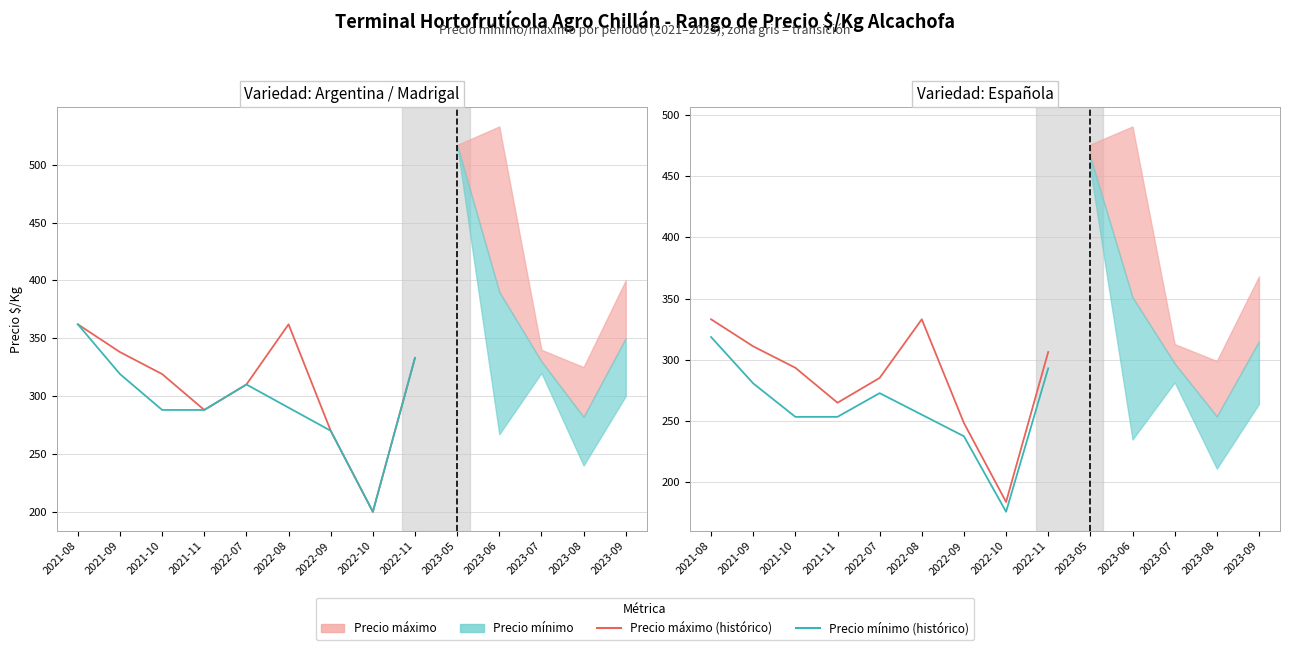

How many interior local peaks does the Precio mínimo series have?

1